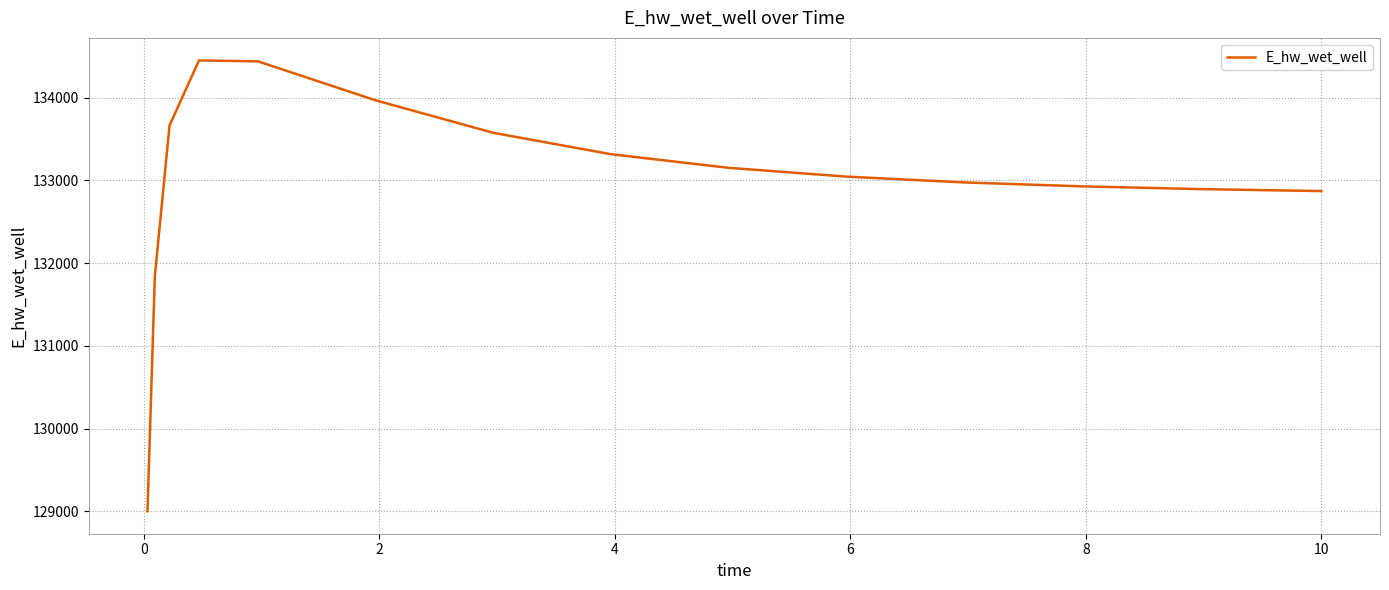

What is the maximum value shown in the chart?

134449.3